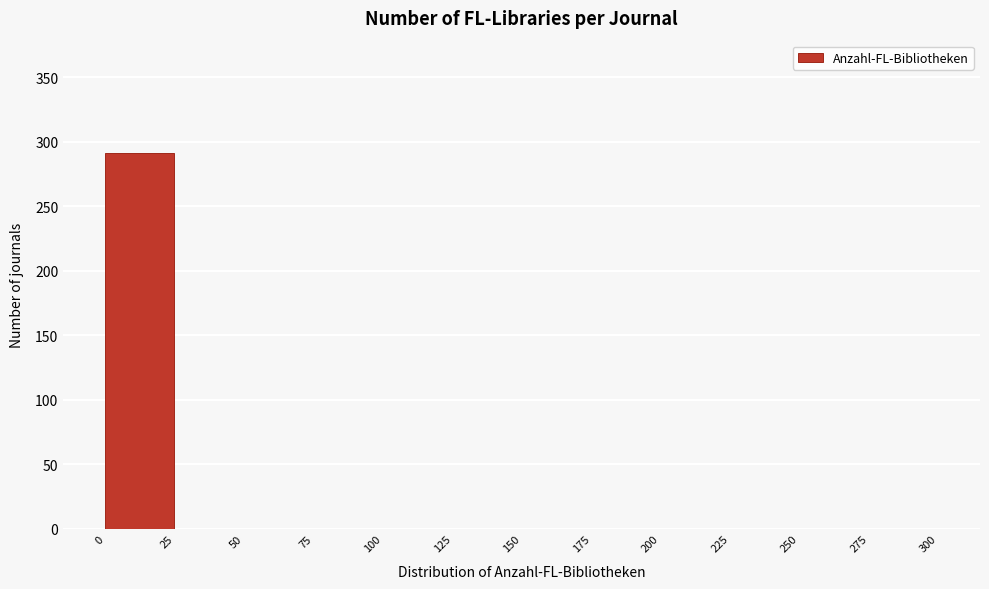

Over which range of the x-axis is the bar tallest?

0 to 25